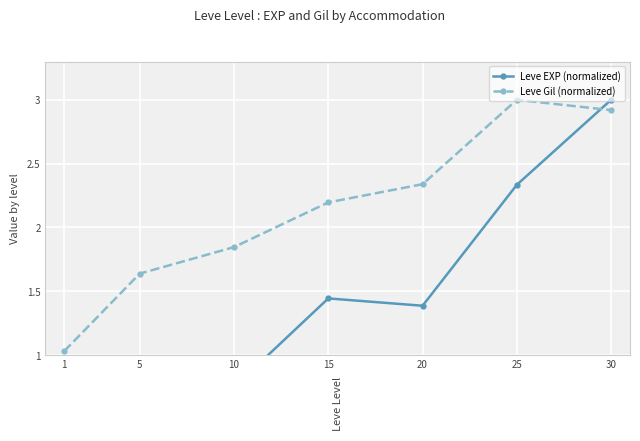

What is the value of the Leve Gil (normalized) point at the 2nd from the left?

1.6